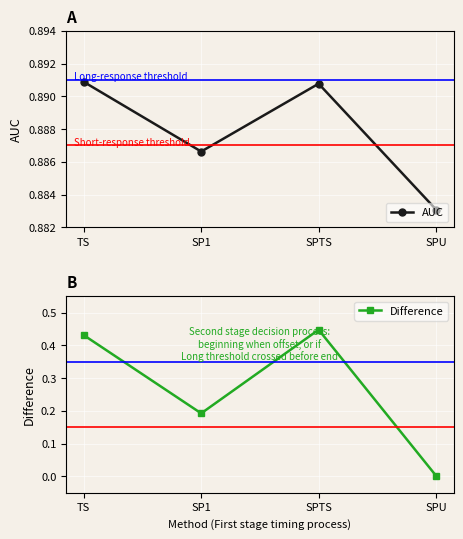

The AUC series shows 1.5 at SP1. True or false?

False